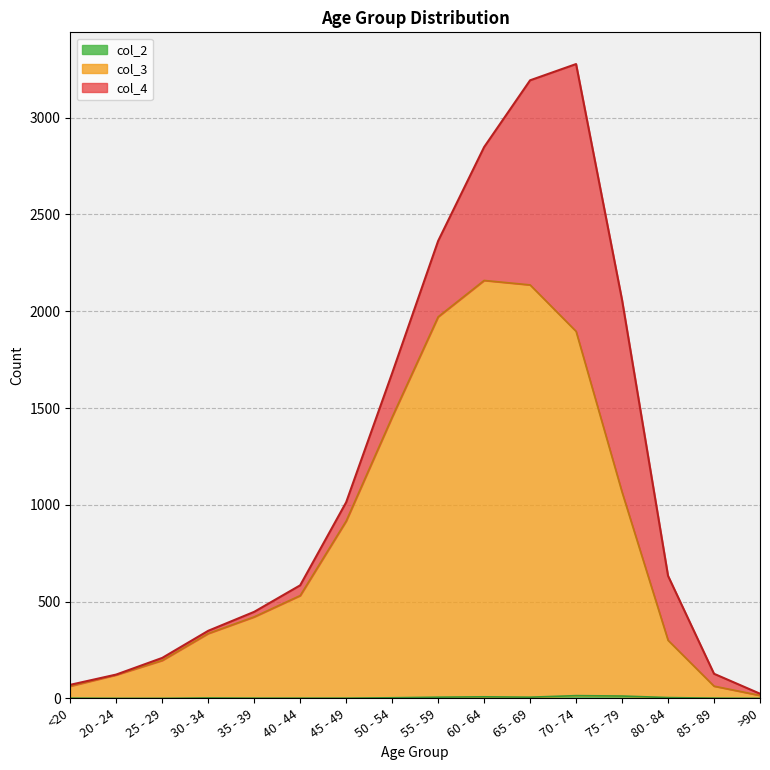

What is the difference between the maximum and second lowest values in the col_2 series?

14